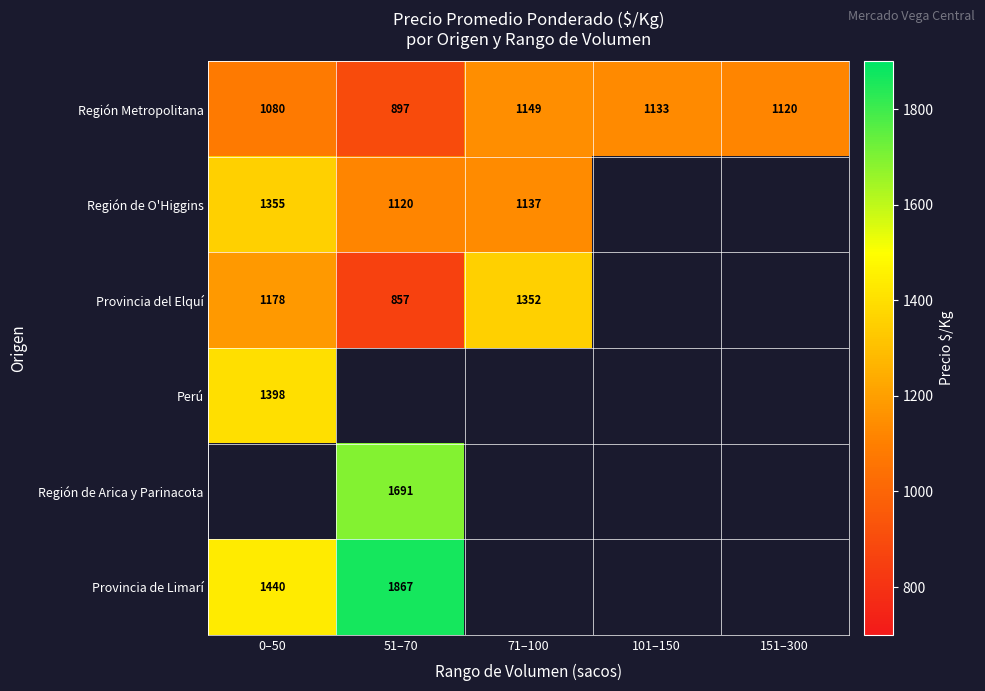

Is it true that Región de Arica y Parinacota equals 373 at 51–70?

False